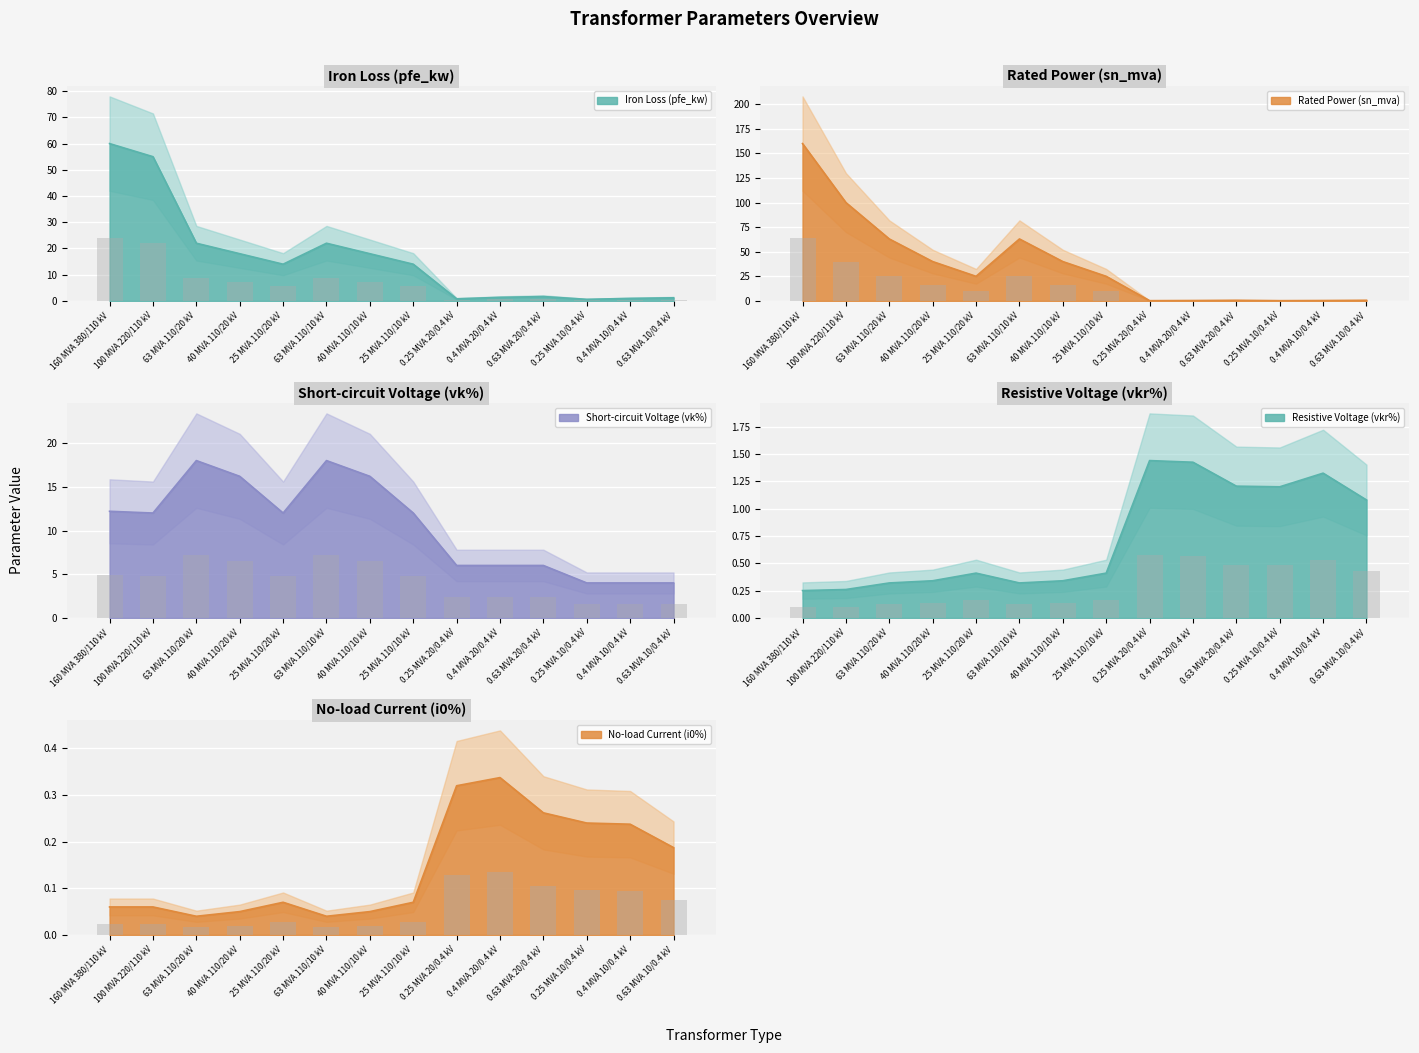

What is the total value across all series at 0.25 MVA 20/0.4 kV?

8.8